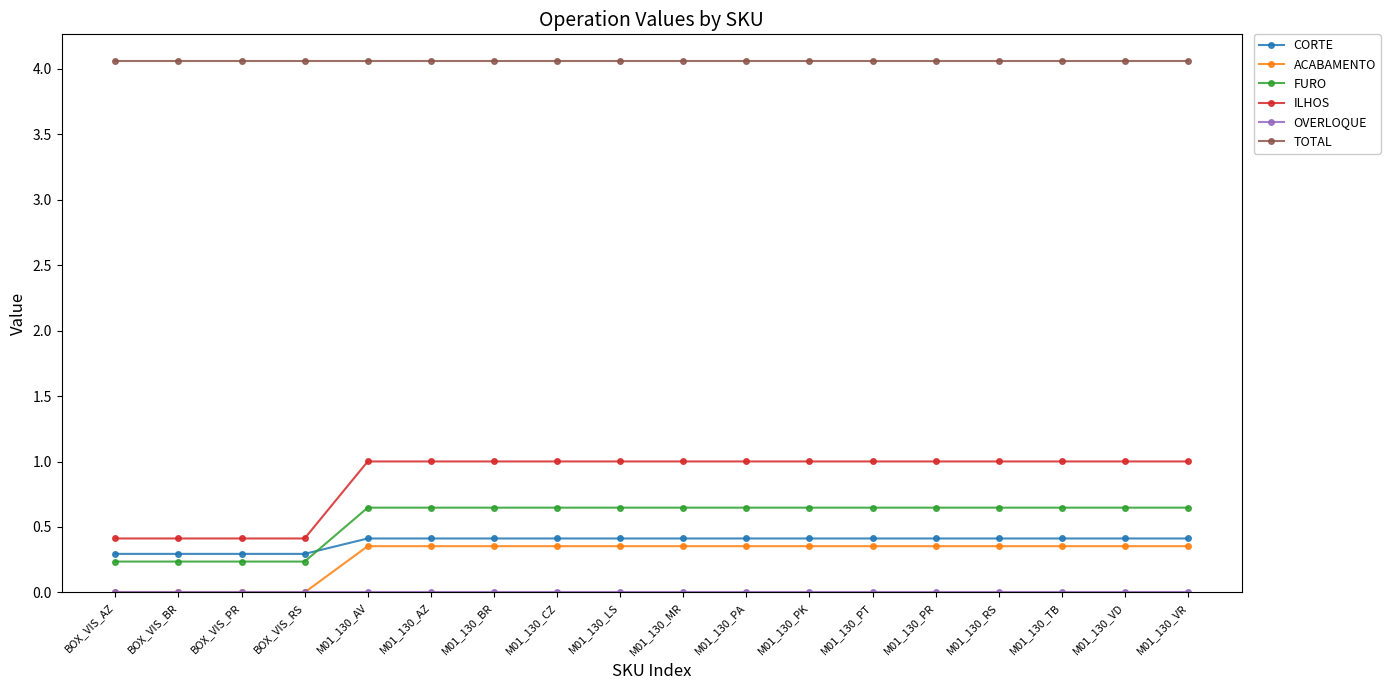

Which series has the widest spread of values?

ILHOS